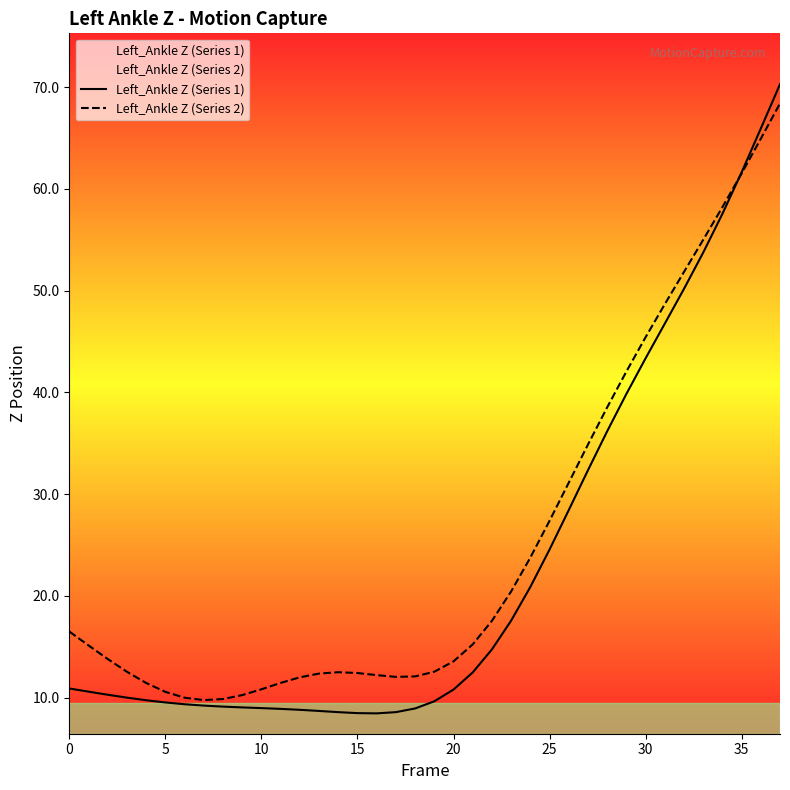

What are all the series names shown in the legend?

Left_Ankle Z (Series 1), Left_Ankle Z (Series 2)